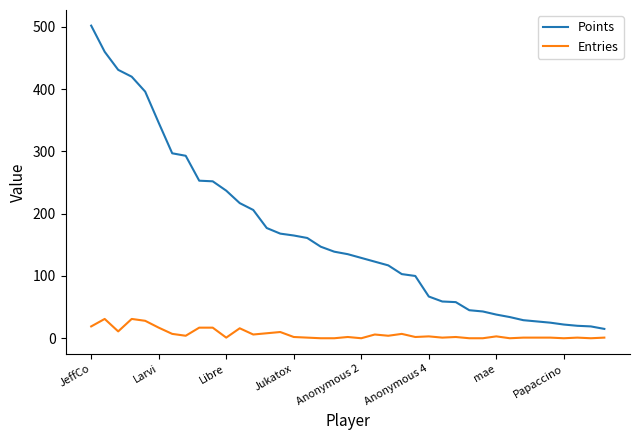

True or false: Points and Entries intersect in this chart.

False